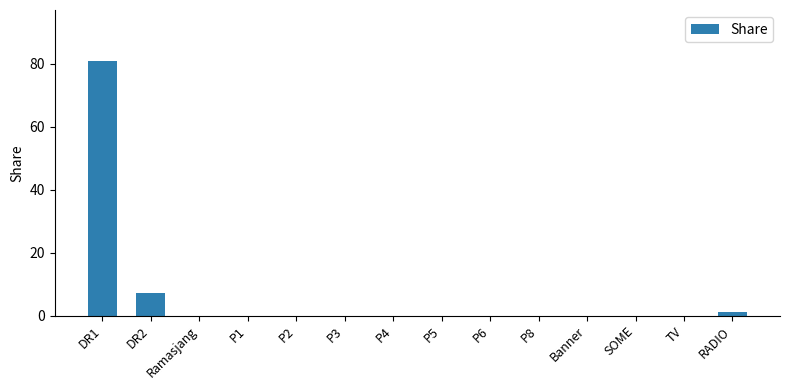

Reading left to right, extract all data points from this chart.

81.0	7.0	0.0	0.0	0.0	0.0	0.0	0.0	0.0	0.0	0.0	0.0	0.0	1.0